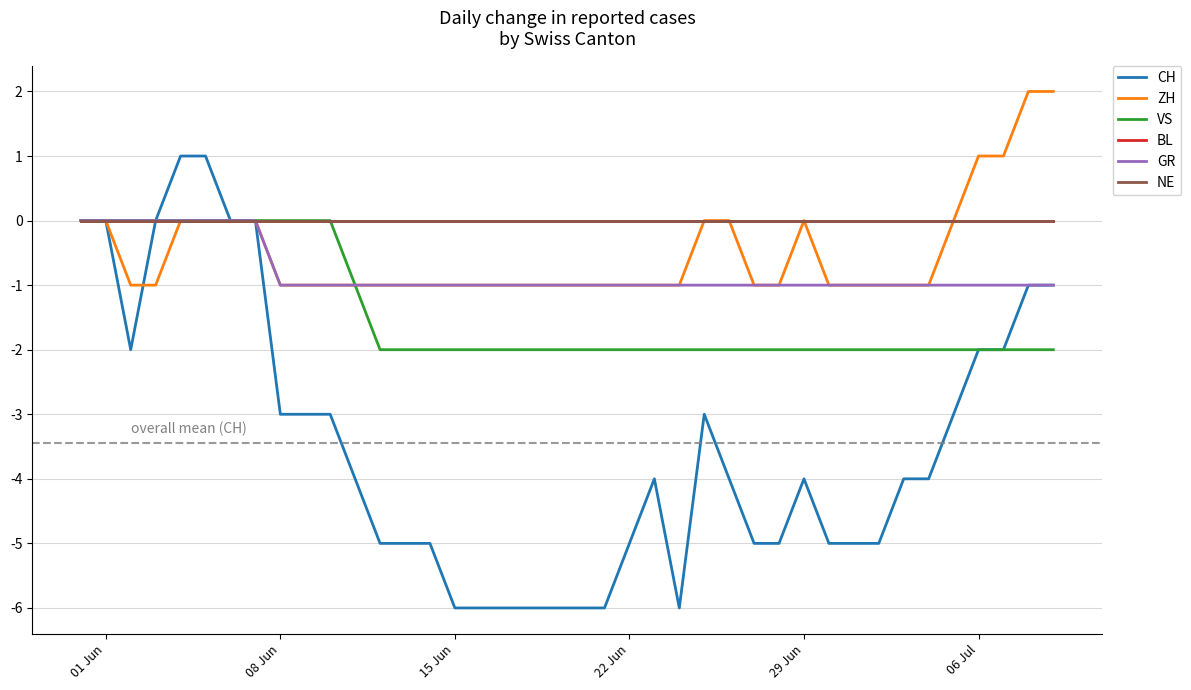

What is the sum of all GR values?

-32